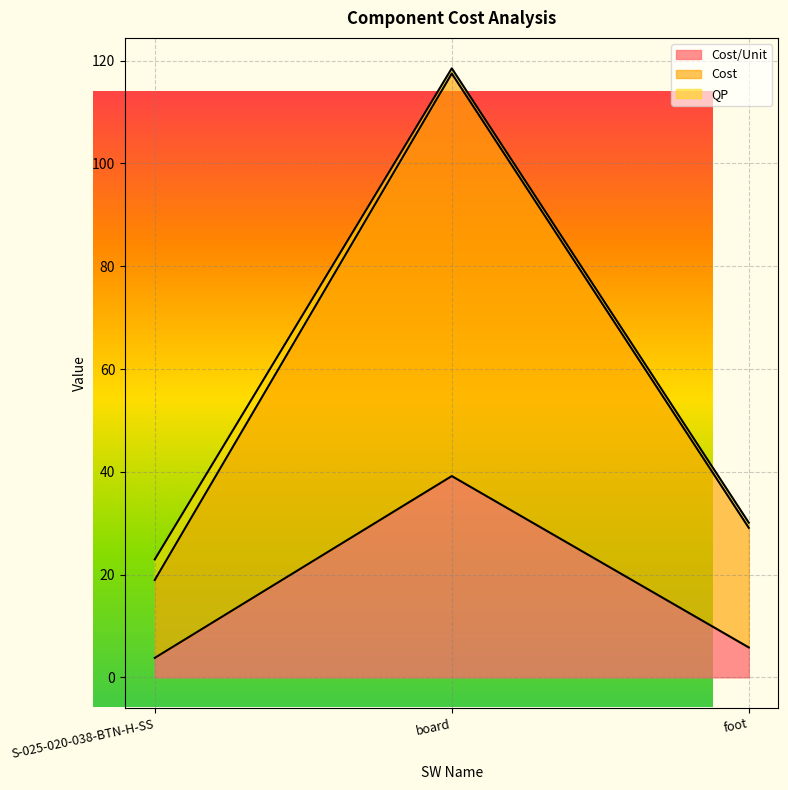

Which series has the largest range (max minus min)?

Cost